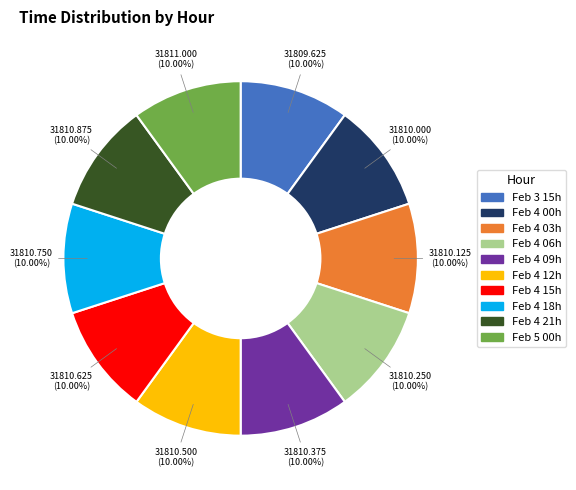

Does Feb 4 03h represent more than half of the total?

No